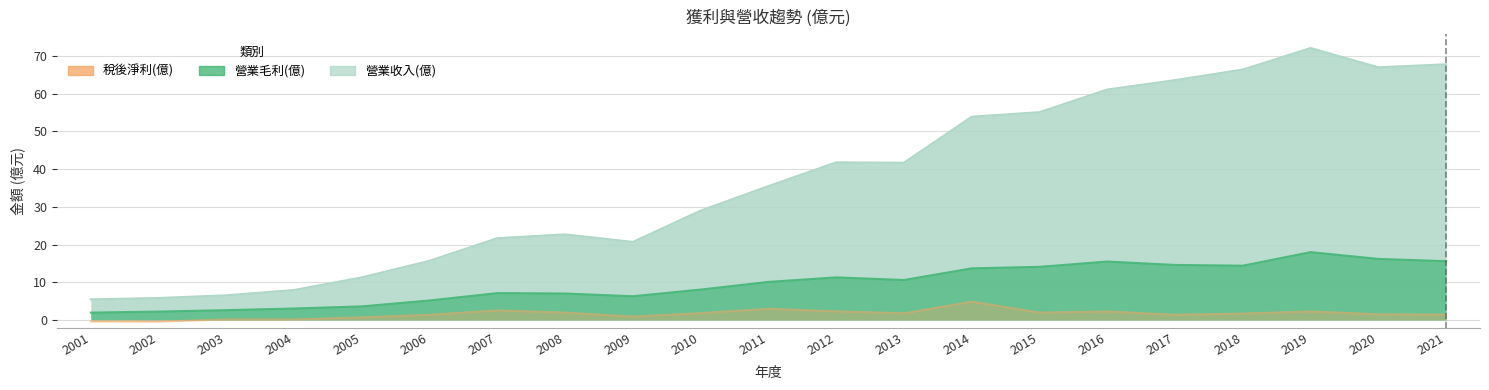

What is the difference between the 營業毛利(億) values at 2017 and 2012?

3.3